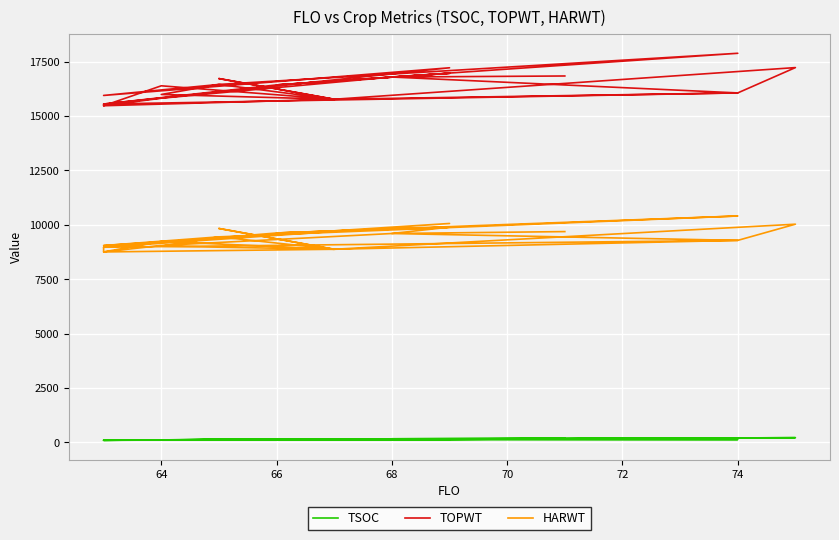

True or false: HARWT has more than 2 points higher than both neighbors.

True